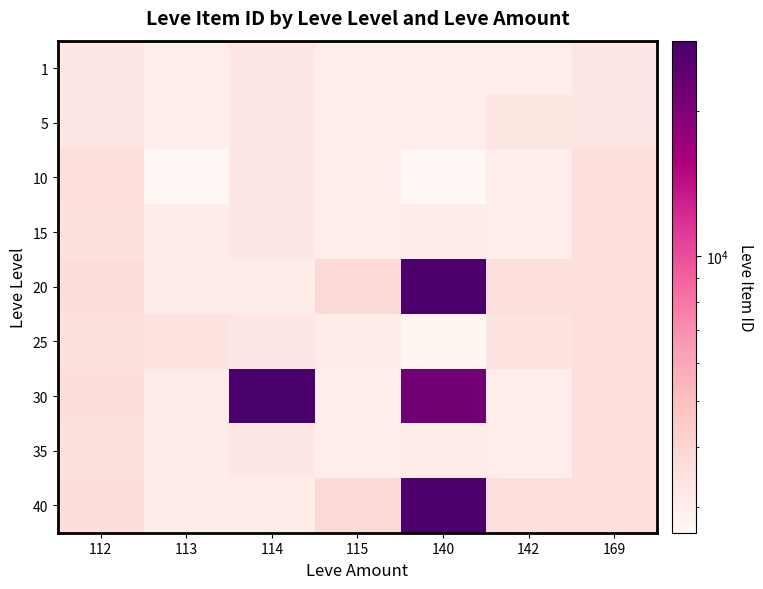

Which category has the highest value across all series?

114